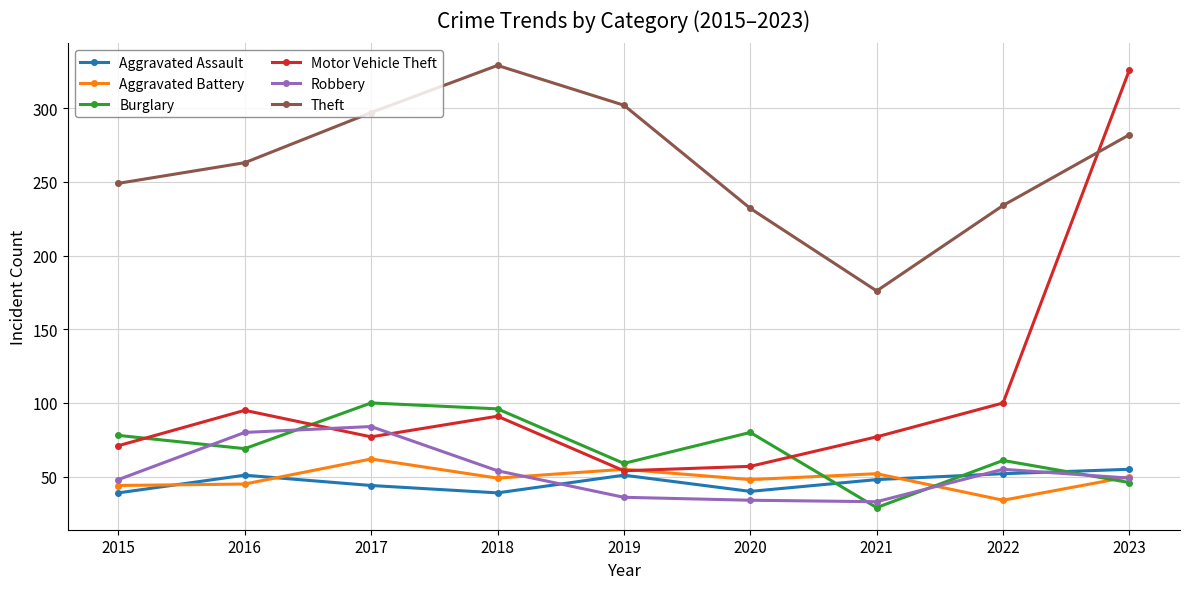

At which category is the sum across all series the highest?

2023